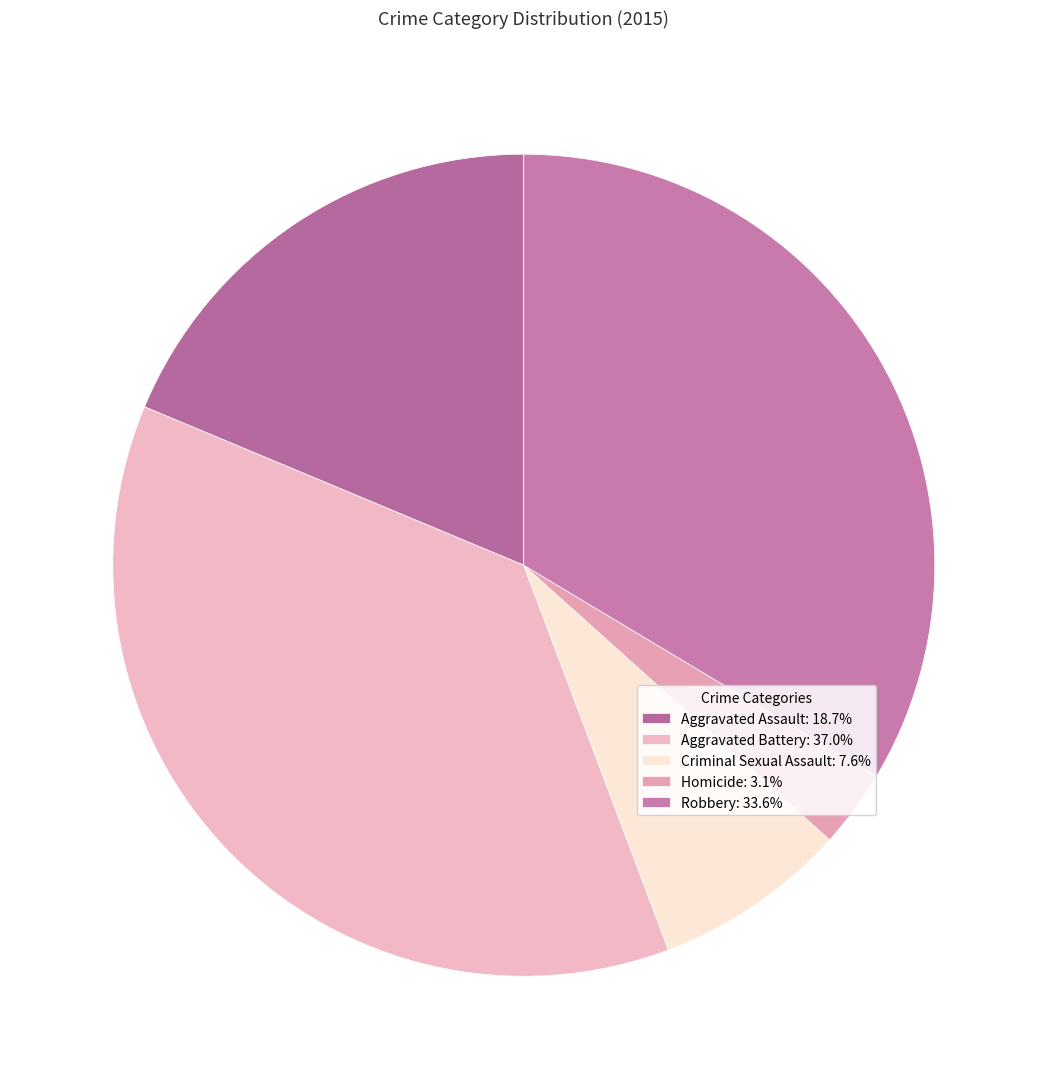

What percentage is the Aggravated Assault slice, to the nearest percent?

19%